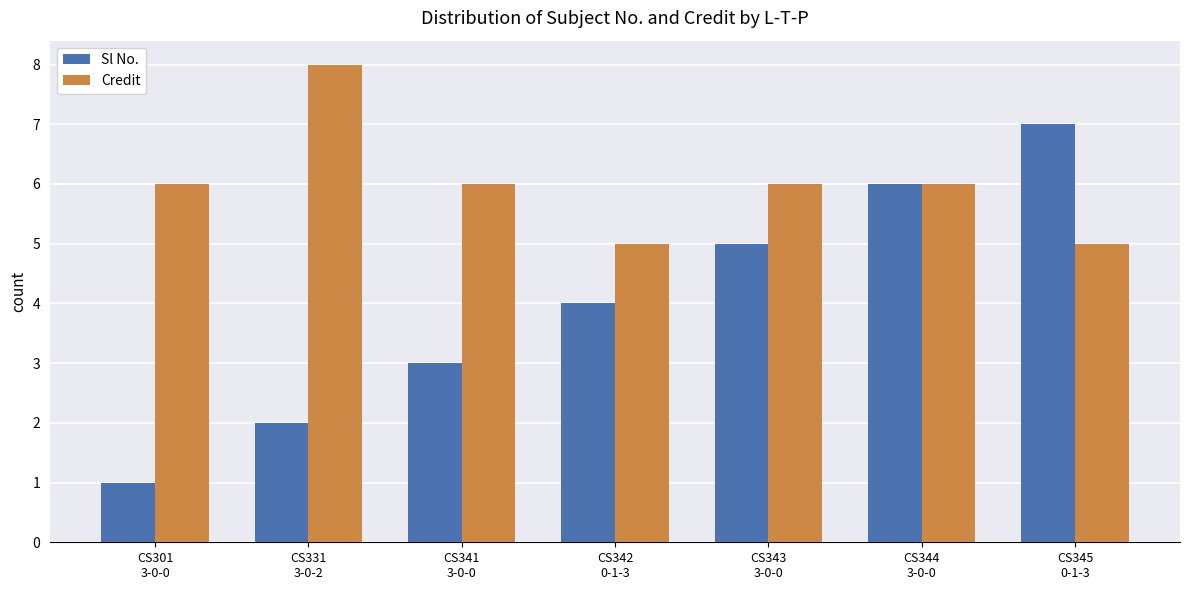

What is the maximum value for Credit?

8